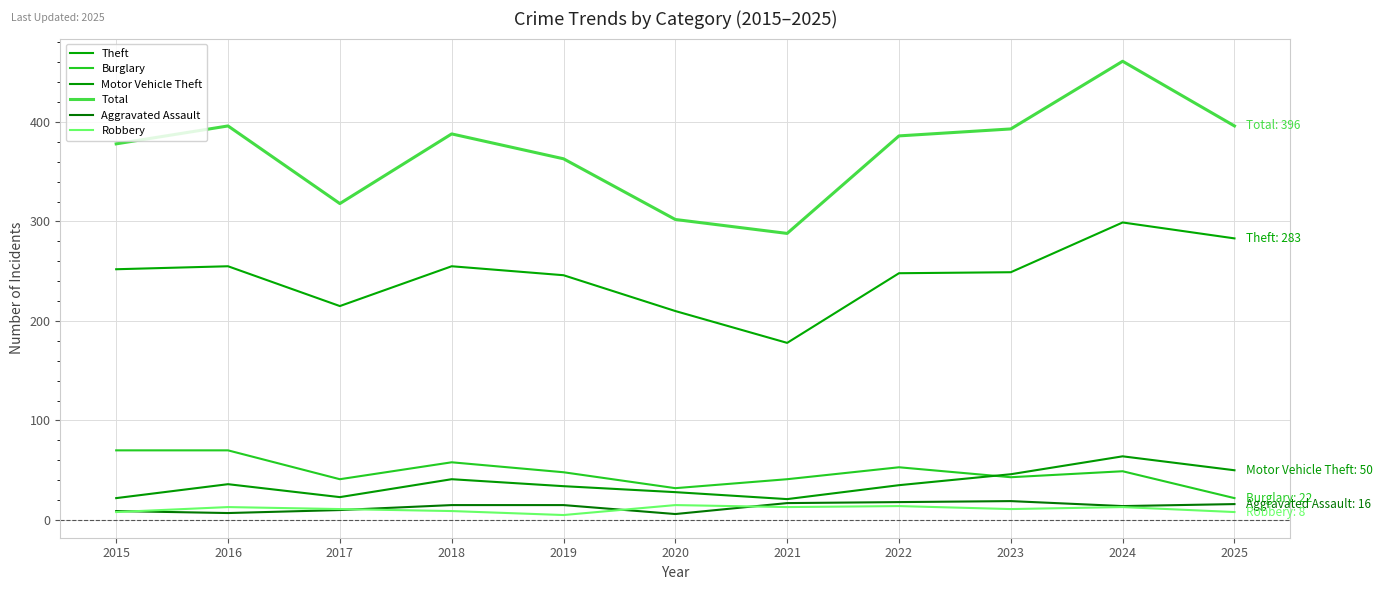

At which category does the chart reach its peak across all series?

2024